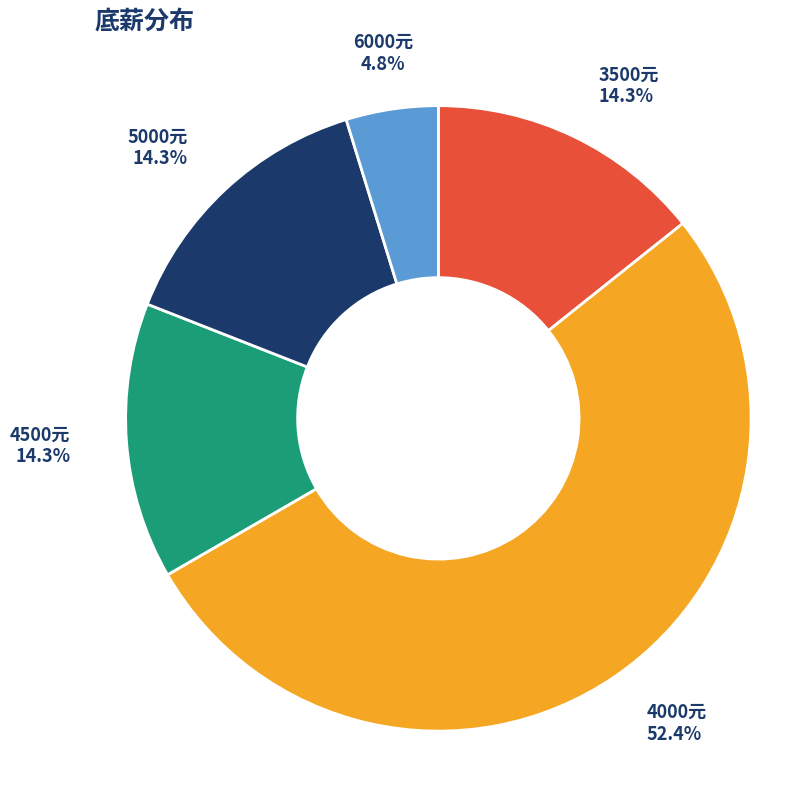

Is there a majority slice in this chart?

Yes